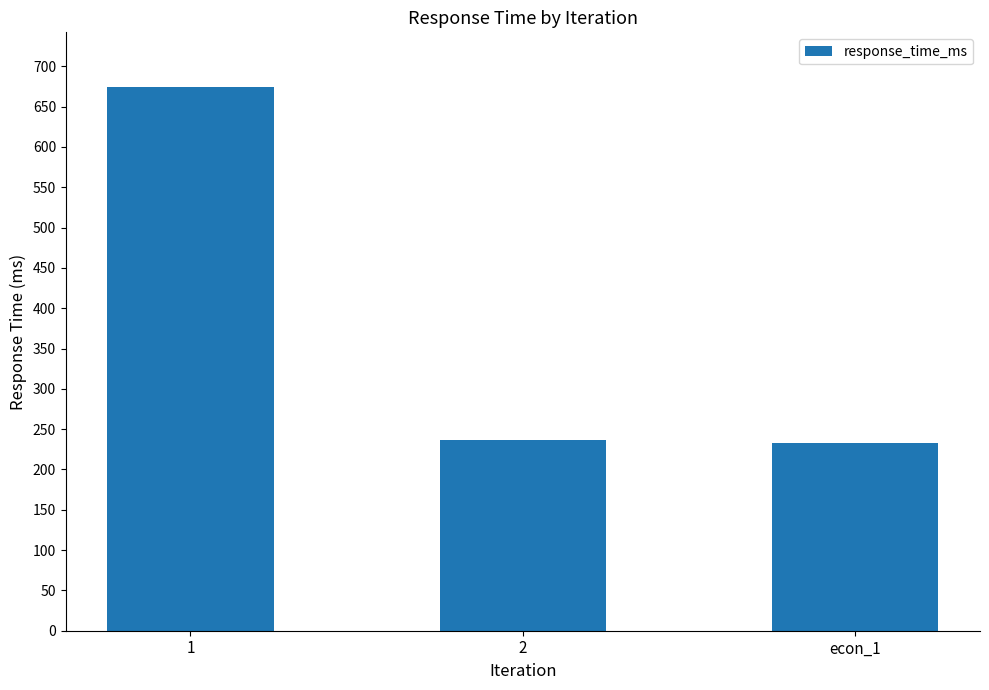

What is the smallest value displayed?

233.4